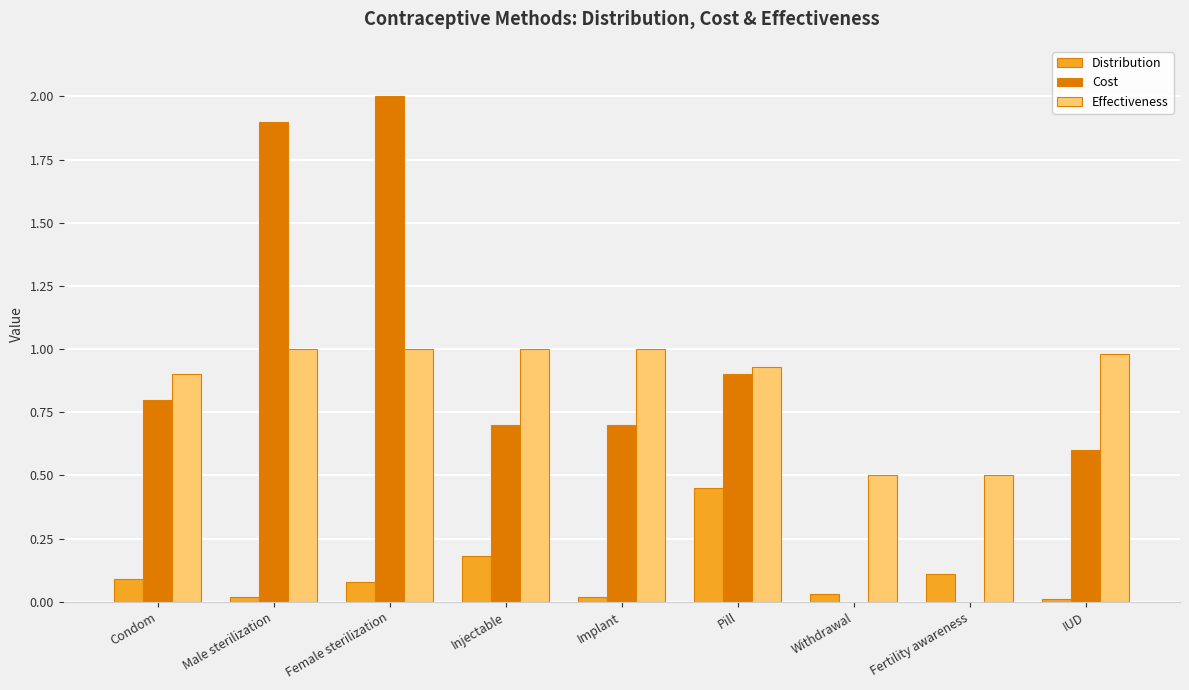

At which label does Distribution reach its peak?

Pill